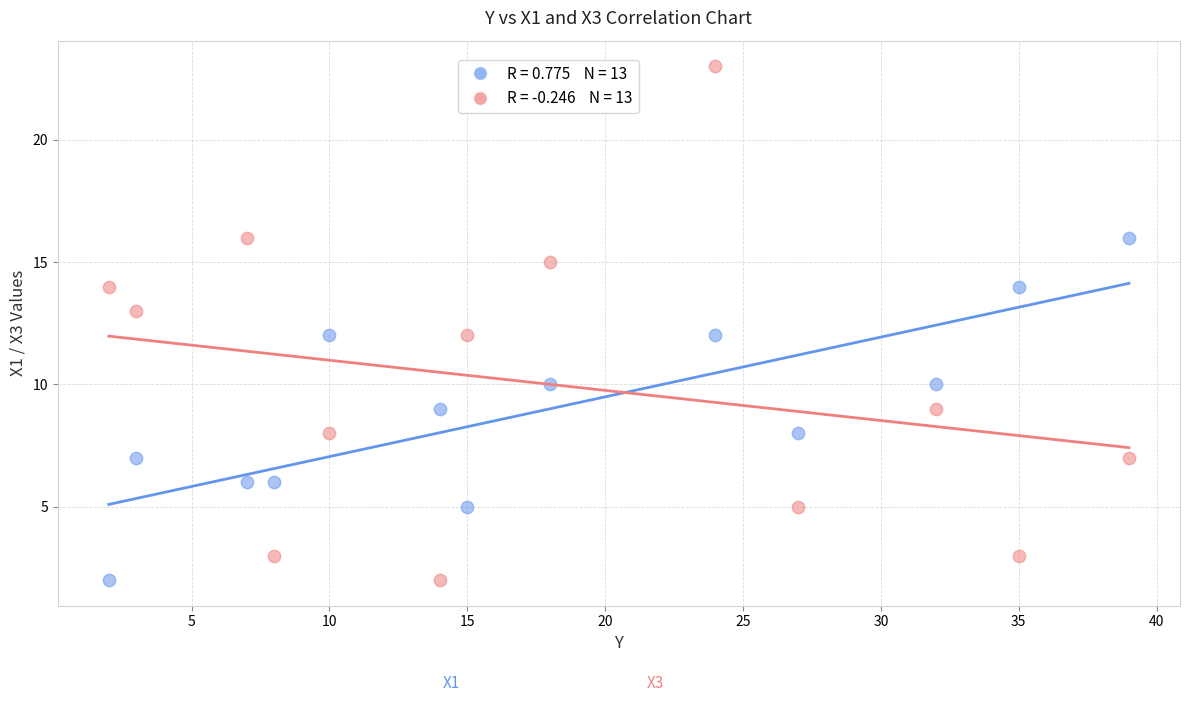

Across all data points, what is the range of Y values (max minus min)?

21